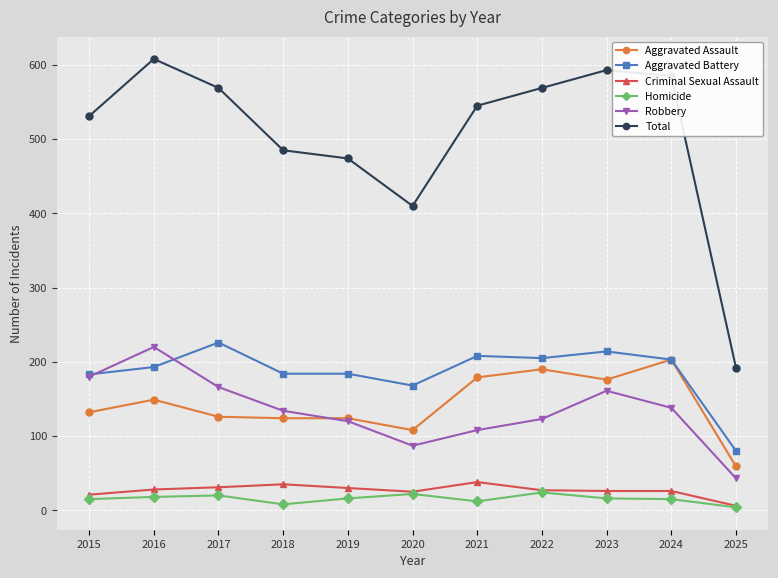

At how many categories does at least one series exceed 170?

11